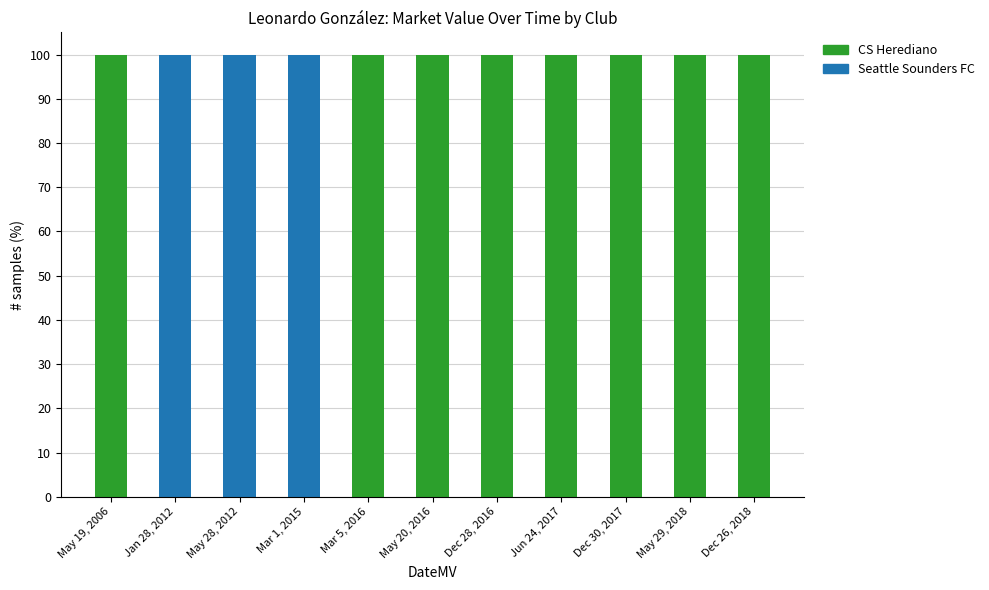

Is it true that CS Herediano equals 0 at May 28, 2012?

True